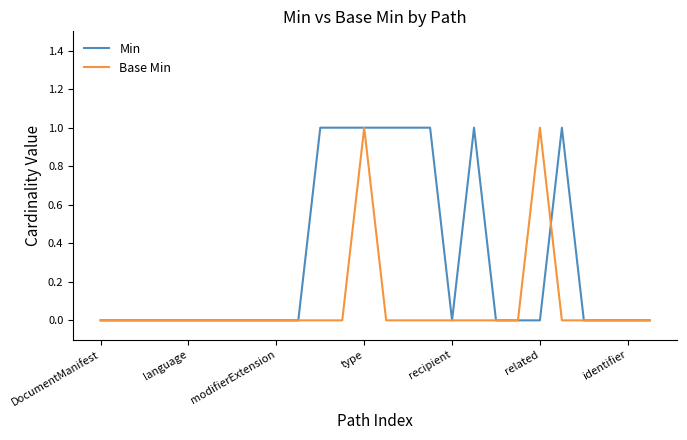

Rank the series by their average value, from highest to lowest.

Min, Base Min